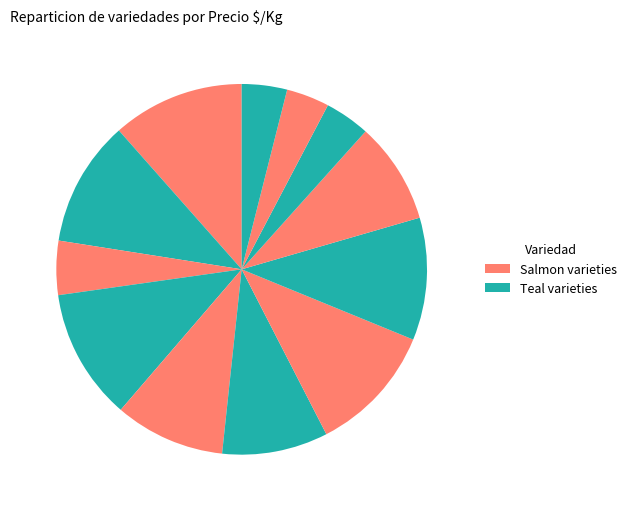

Rank the categories by value from lowest to highest.

September Sweet, Kurakata, Elegant Lady, Early Majestic, Phillips Cling, Rich Lady, Florida King, Royal Glory, Doctor Davis, Carson, Flavor Crest, Andross